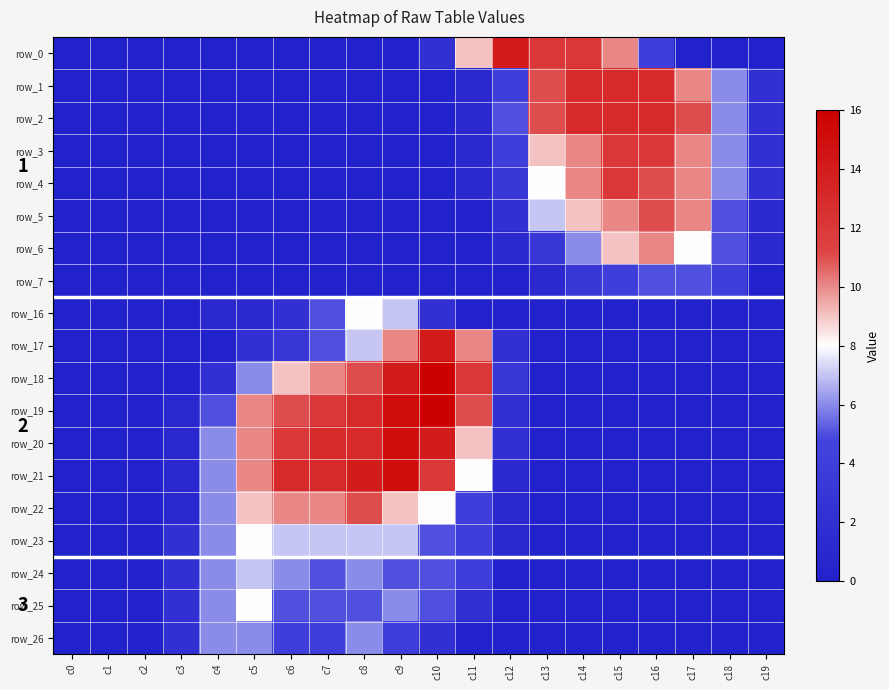

What is the difference between the maximum and minimum values in the row_2 series?

13